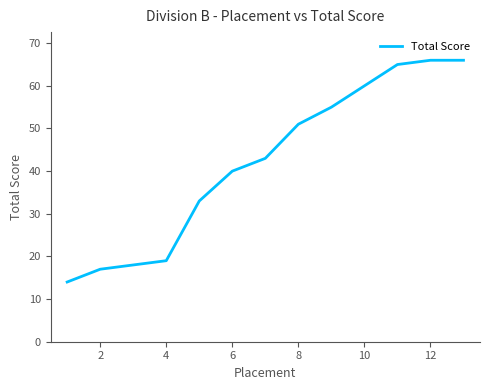

Does the chart display data point markers on the line(s)?

No